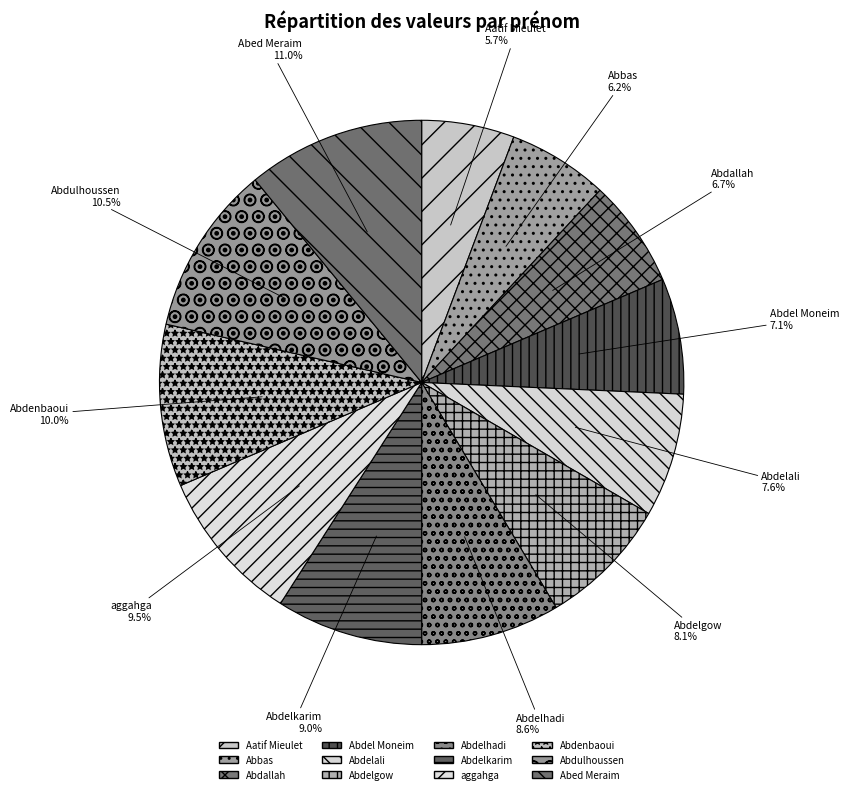

Which category has the biggest portion of the pie?

Abed Meraim